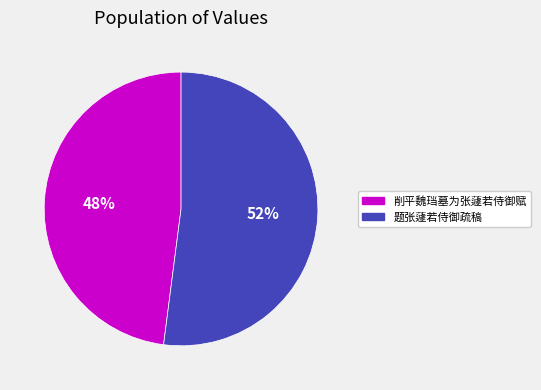

Which category has the biggest portion of the pie?

题张蘧若侍御疏稿